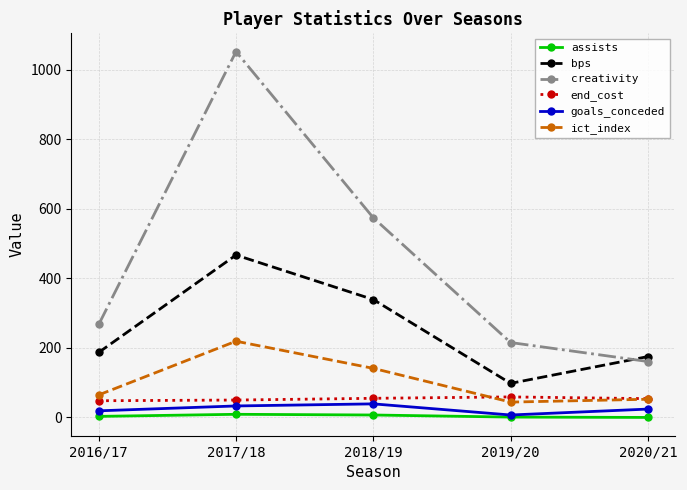

What are all the series names shown in the legend?

assists, bps, creativity, end_cost, goals_conceded, ict_index